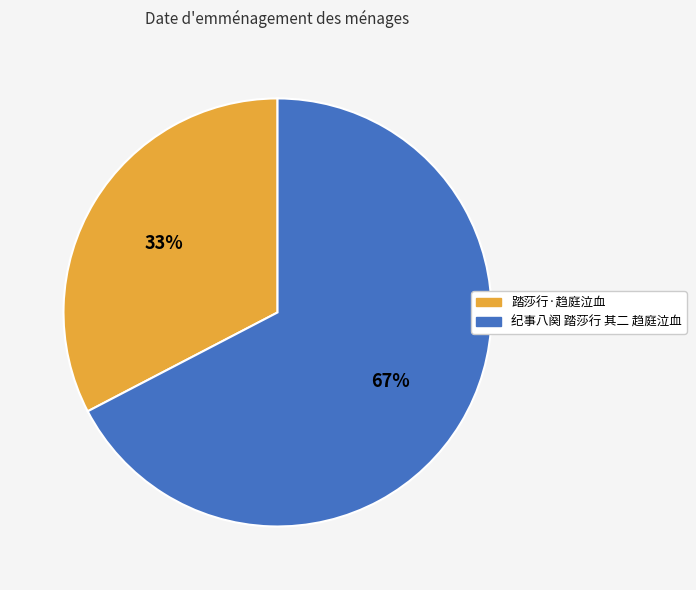

What is the ratio of the value at 踏莎行·趋庭泣血 to the value at 纪事八阕 踏莎行 其二 趋庭泣血?

0.5